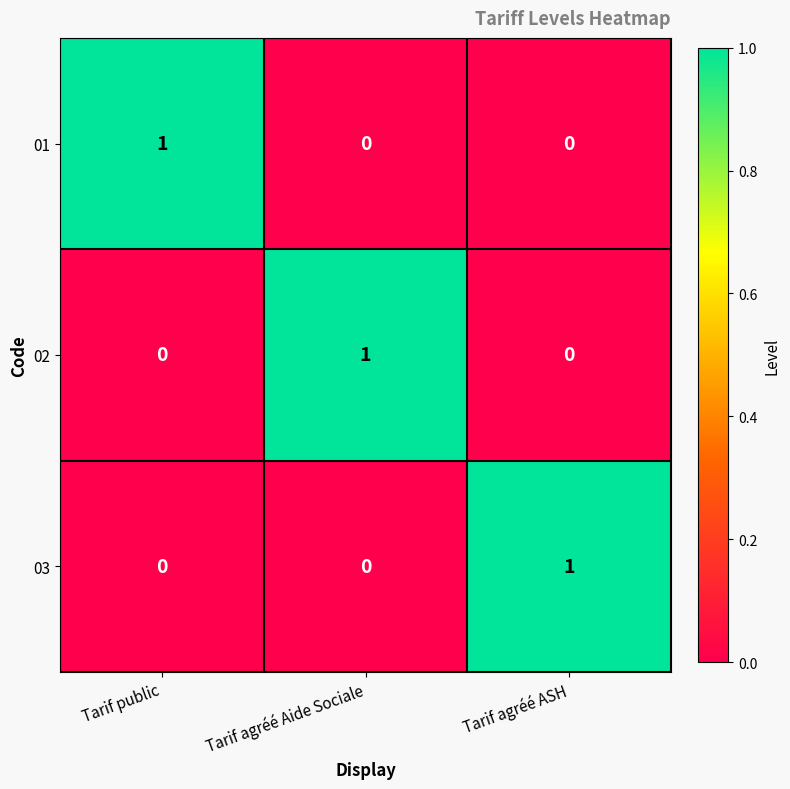

At how many categories does at least one series exceed 0?

3